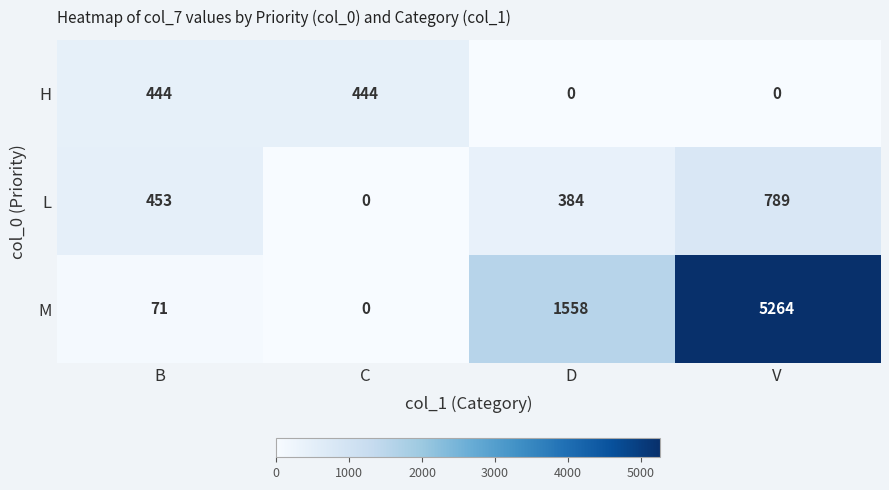

What is the total value across all series at V?

6053